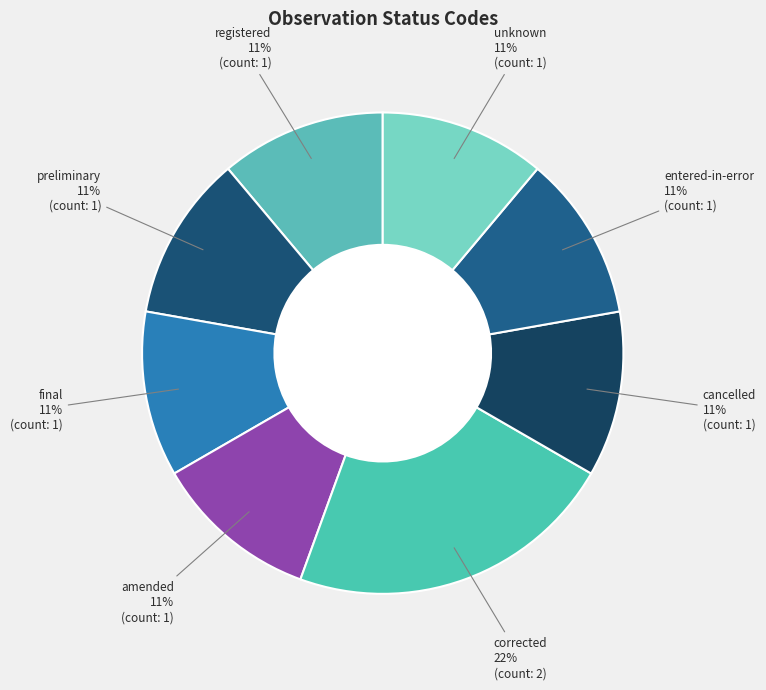

How many segments does this pie chart have?

8